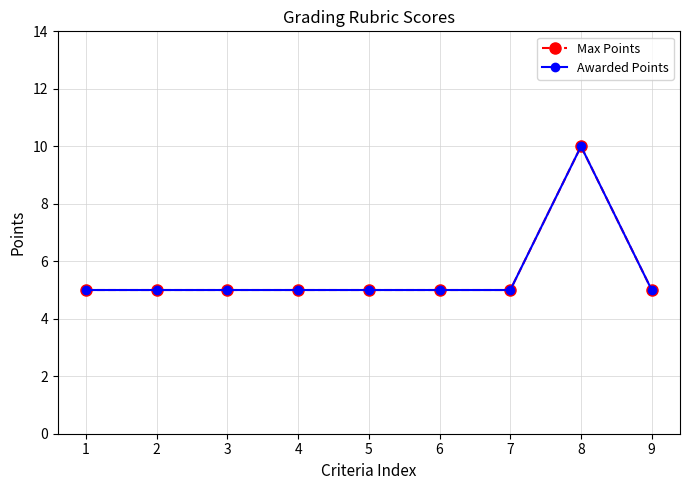

Is this an area chart (filled region under the line)?

No